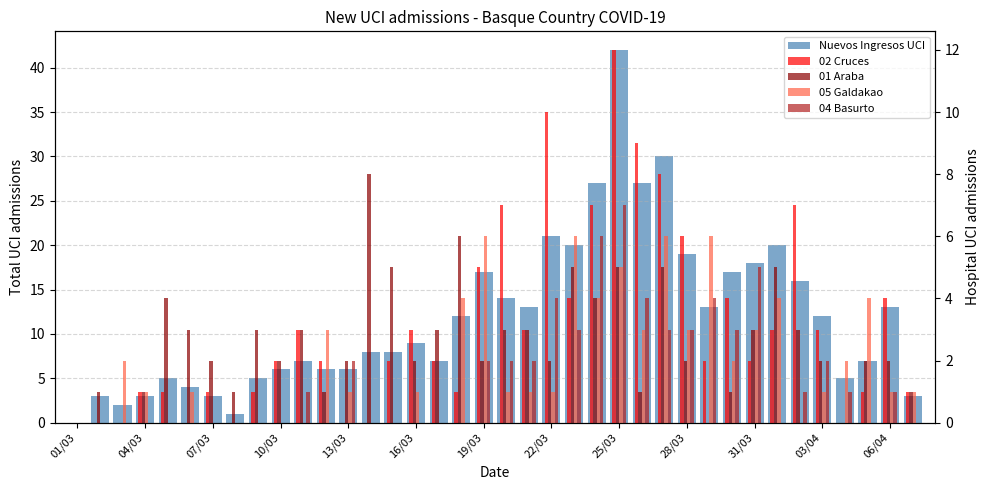

What is the difference between the maximum and minimum values in the 02 Cruces series?

12